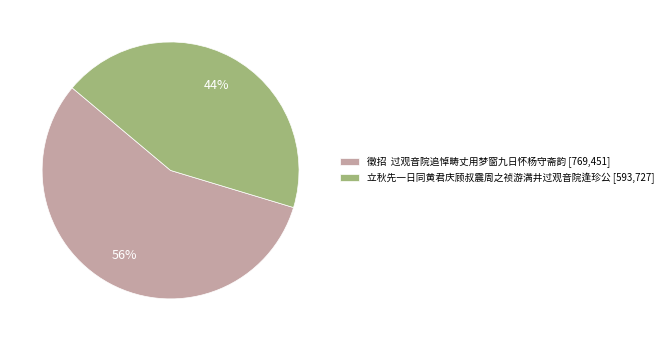

Is 徵招 过观音院追悼畴丈用梦窗九日怀杨守斋韵 [769,451] the majority of the pie?

Yes